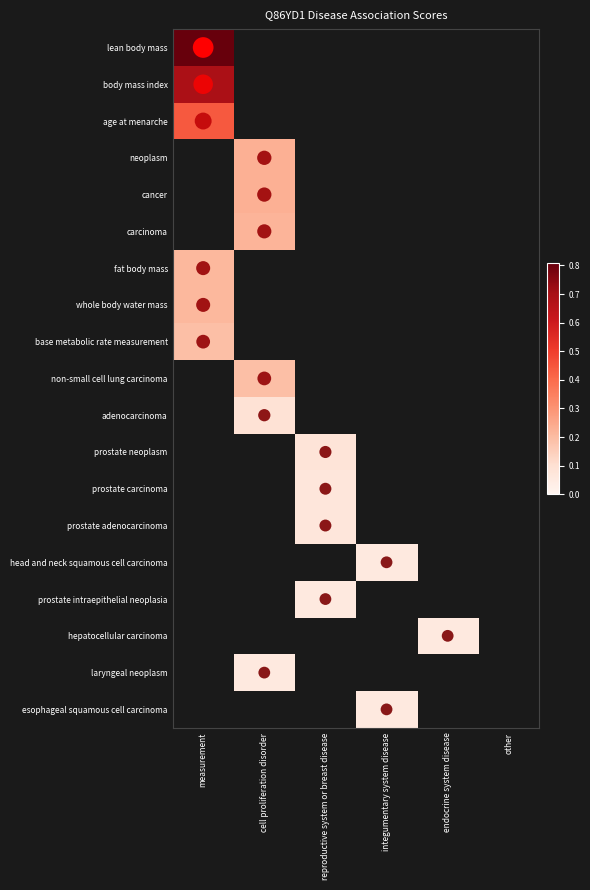

What is the total value across all series at reproductive system or breast disease?

0.3